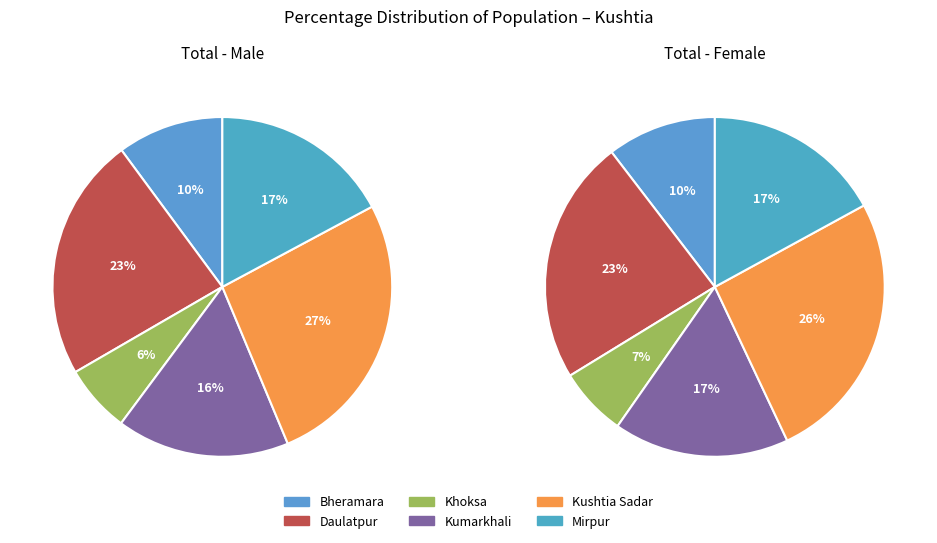

True or false: Kumarkhali accounts for 16% of the total.

True